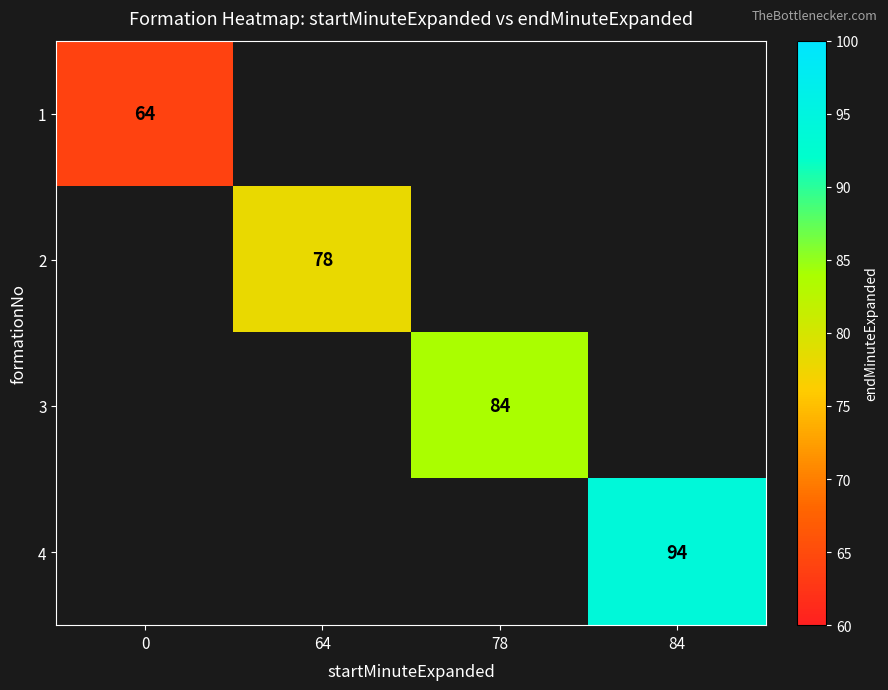

How many categories are shown in the chart?

4